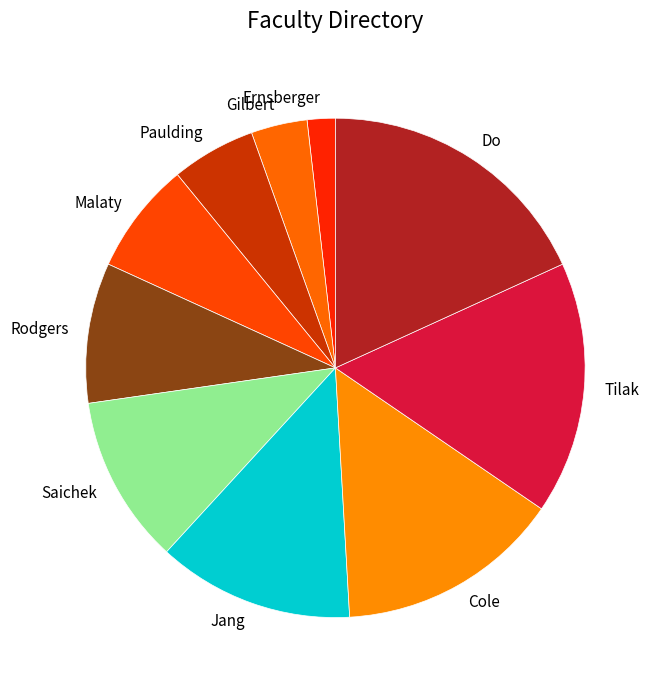

True or false: Paulding accounts for 19% of the total.

False